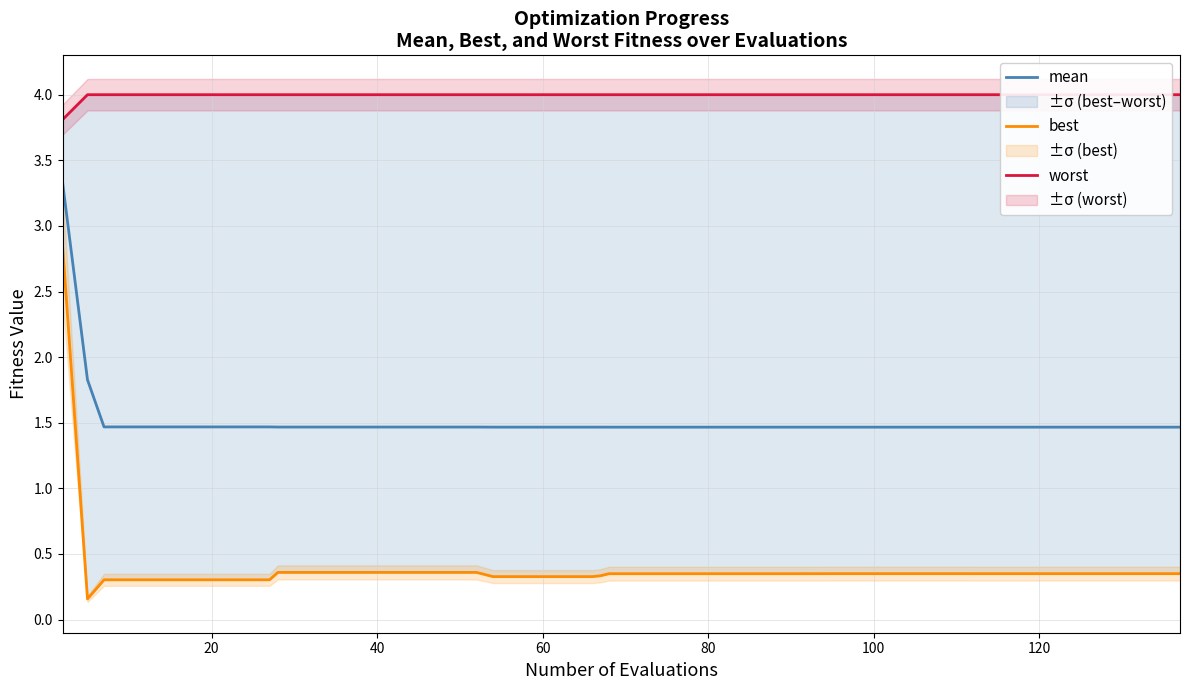

Rank the series by their average value, from lowest to highest.

best, mean, worst